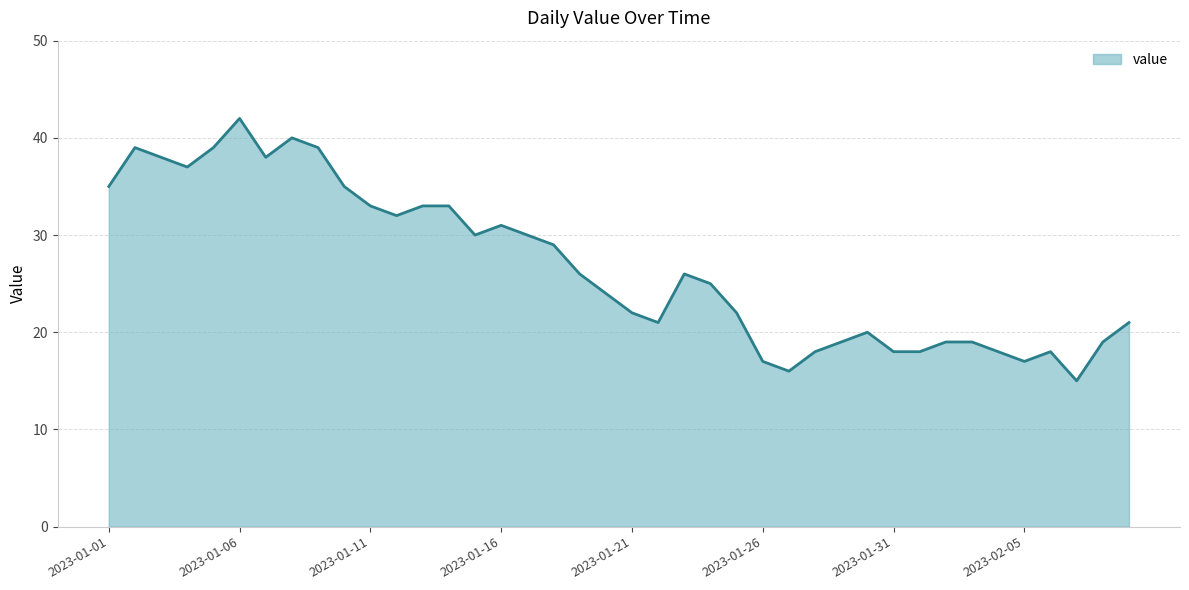

What is the greatest value displayed?

42